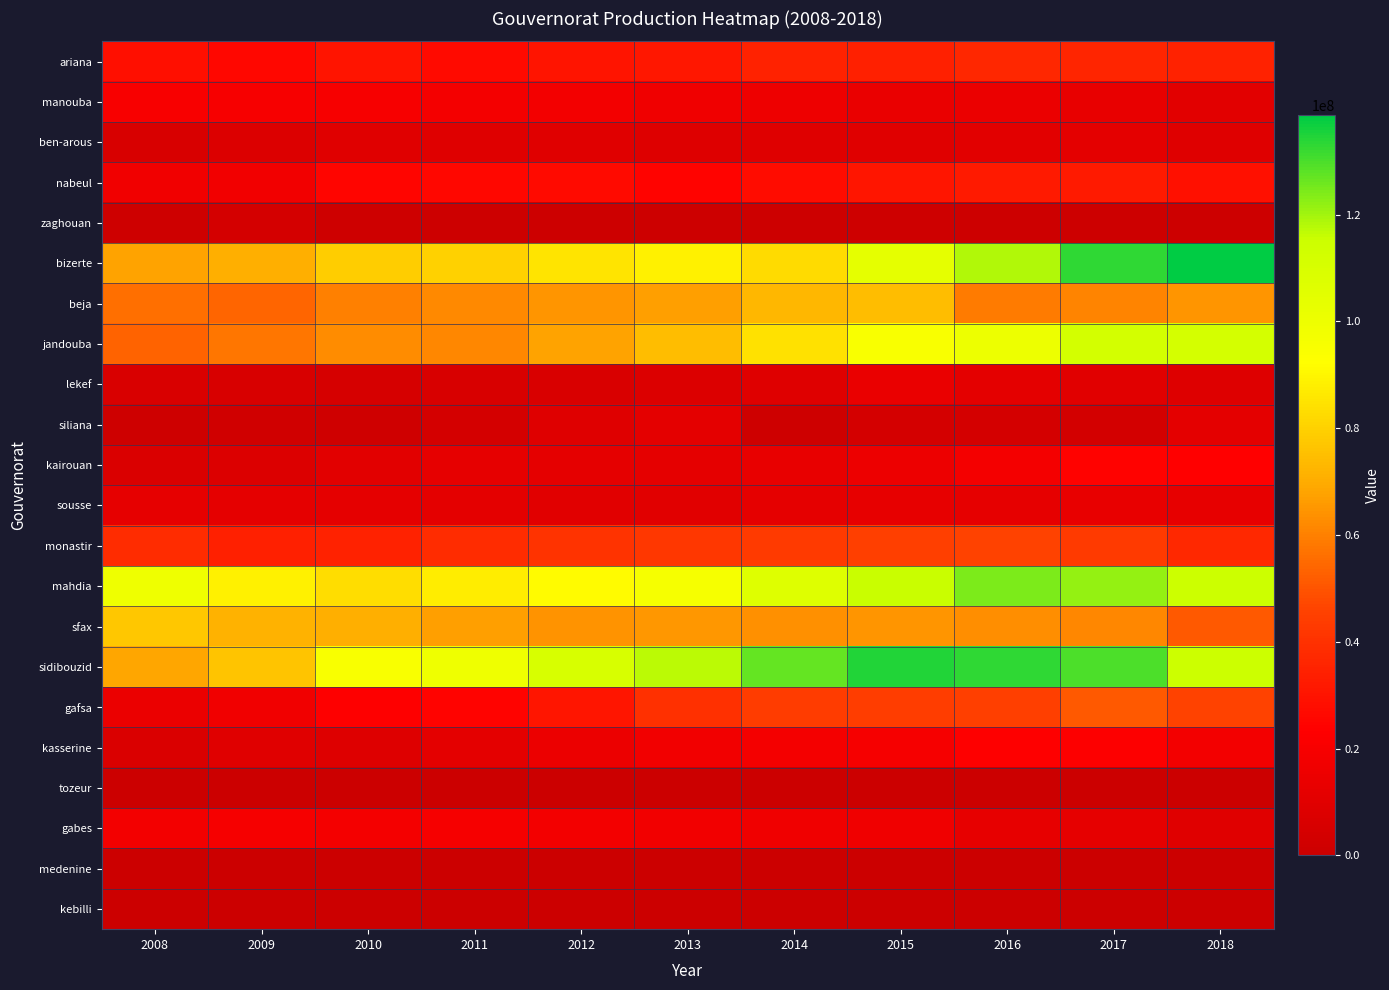

Reading left to right, list all the values displayed in this chart.

ariana: 2008=28480510	2009=25609453	2010=30063331	2011=26950413	2012=30268434	2013=31133456	2014=35098861	2015=34316590	2016=36639892	2017=35744822	2018=34699696
manouba: 2008=20360283	2009=19616901	2010=19535610	2011=18858296	2012=17885194	2013=16544553	2014=16056025	2015=14073380	2016=14539672	2017=13027754	2018=10661456
ben-arous: 2008=5732611	2009=7696598	2010=9346580	2011=9201327	2012=9236748	2013=8511390	2014=9168940	2015=9660066	2016=10323892	2017=10885281	2018=8991364
nabeul: 2008=17253710	2009=17592875	2010=24953470	2011=25737814	2012=26765652	2013=24794239	2014=27497245	2015=30367234	2016=31980683	2017=32235462	2018=28922146
zaghouan: 2008=1351334	2009=3915348	2010=1235170	2011=916610	2012=620465	2013=639156	2014=943978	2015=1132415	2016=1040821	2017=783377	2018=786217
bizerte: 2008=67973187	2009=70778401	2010=78922979	2011=80061076	2012=85326287	2013=88733331	2014=82671544	2015=103728124	2016=118324680	2017=133038097	2018=138644845
beja: 2008=55895758	2009=53664787	2010=60099943	2011=61778051	2012=64564446	2013=66848312	2014=72921642	2015=74210557	2016=58826864	2017=61088535	2018=64688041
jandouba: 2008=53509218	2009=57922966	2010=62560152	2011=61359859	2012=67777174	2013=74459334	2014=83992077	2015=95257570	2016=100370494	2017=111734763	2018=111082839
lekef: 2008=6021926	2009=5658817	2010=5390225	2011=5630049	2012=6338341	2013=7821260	2014=9012978	2015=14033767	2016=11083908	2017=10237561	2018=8288184
siliana: 2008=1169557	2009=2324372	2010=2056305	2011=3946378	2012=8750788	2013=11015950	2014=1303789	2015=4301856	2016=4330573	2017=3274987	2018=10832423
kairouan: 2008=6890758	2009=8006319	2010=10383672	2011=12274951	2012=11780080	2013=11554816	2014=13072564	2015=15283044	2016=18497132	2017=24231472	2018=23719419
sousse: 2008=11933042	2009=11884597	2010=11475967	2011=11051745	2012=10248746	2013=10201650	2014=11821218	2015=12688422	2016=12393424	2017=13286310	2018=12498203
monastir: 2008=38148512	2009=34164132	2010=35142456	2011=38054845	2012=40740750	2013=41743253	2014=43192395	2015=44637344	2016=45595355	2017=43235250	2018=36848966
mahdia: 2008=99256314	2009=88794373	2010=83106240	2011=87288122	2012=91303534	2013=96345650	2014=106795740	2015=115484615	2016=124214955	2017=121716048	2018=115166490
sfax: 2008=77161422	2009=71672798	2010=70542110	2011=67143725	2012=63916115	2013=65196477	2014=63417980	2015=64570510	2016=63306256	2017=61518651	2018=51266106
sidibouzid: 2008=68549730	2009=76742415	2010=95064067	2011=99191341	2012=109993089	2013=117109947	2014=127058910	2015=134360630	2016=132989973	2017=129907597	2018=115041368
gafsa: 2008=14492111	2009=17236490	2010=22924866	2011=24518046	2012=30631403	2013=39890206	2014=43484237	2015=44058954	2016=44599504	2017=51255503	2018=45785720
kasserine: 2008=6913099	2009=9745044	2010=8386420	2011=10925714	2012=14883198	2013=17615400	2014=18667492	2015=19367890	2016=23222346	2017=22572904	2018=18219246
tozeur: 2008=0	2009=0	2010=0	2011=0	2012=0	2013=0	2014=0	2015=0	2016=0	2017=0	2018=0
gabes: 2008=18340501	2009=19028184	2010=18642876	2011=19440084	2012=18231796	2013=17538634	2014=16736405	2015=16319867	2016=12960491	2017=12197624	2018=9298911
medenine: 2008=109887	2009=175056	2010=102472	2011=0	2012=0	2013=0	2014=0	2015=0	2016=0	2017=0	2018=0
kebilli: 2008=315963	2009=321005	2010=361935	2011=86635	2012=0	2013=0	2014=0	2015=0	2016=0	2017=0	2018=0